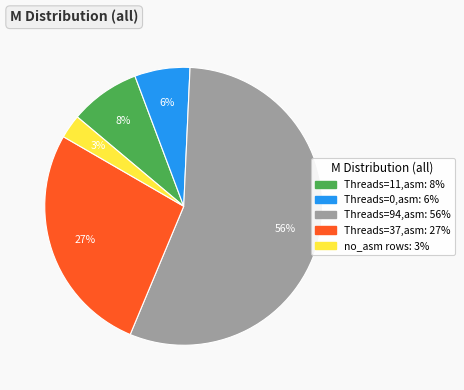

To the nearest percent, what is the difference between the largest and smallest slice percentages?

53%